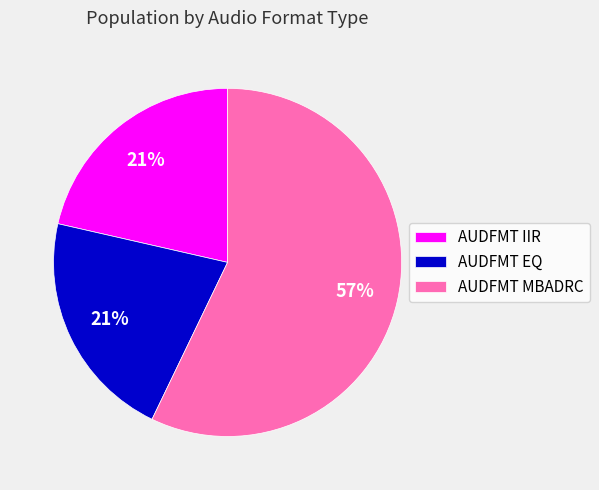

Count the number of slices in the pie.

3